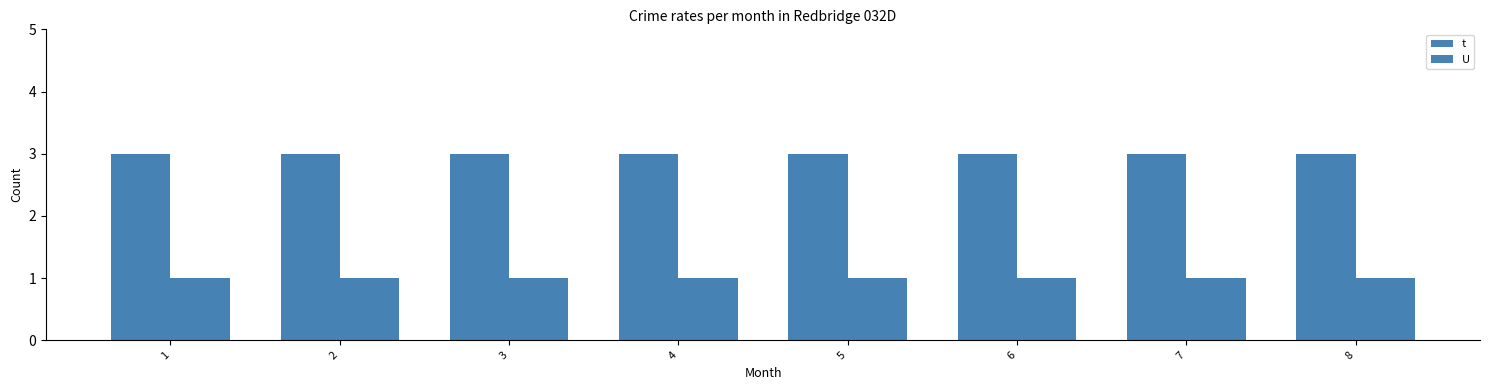

Rank the series by their average value, from highest to lowest.

t, U